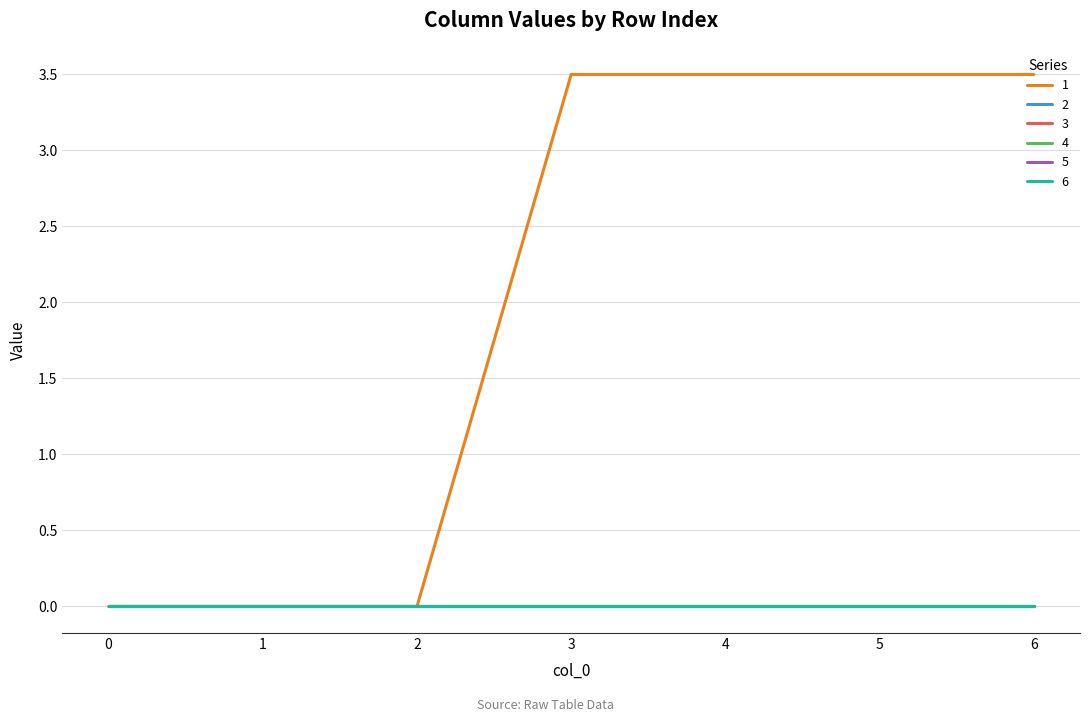

Which label corresponds to the largest value in the chart?

3